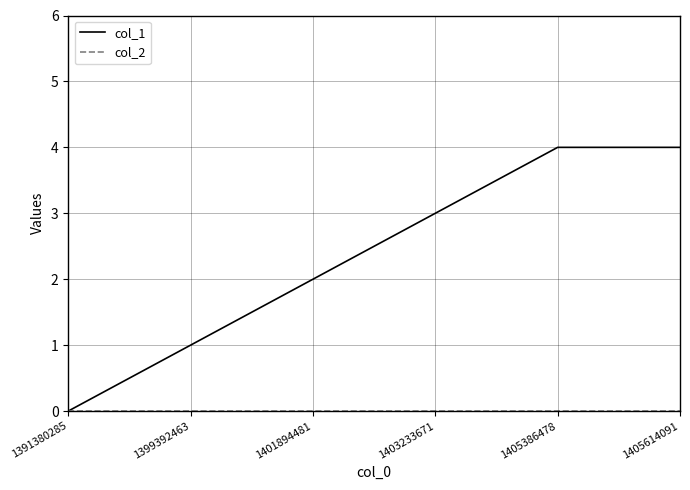

The col_1 series shows 1 at 1401894481. True or false?

False